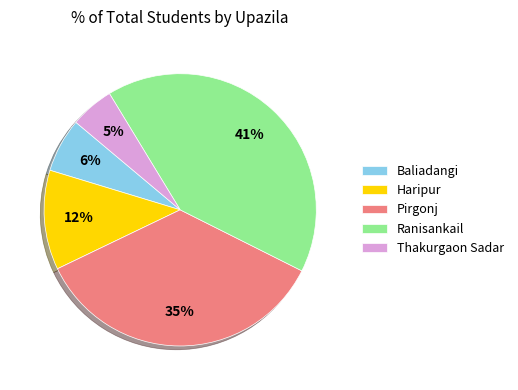

How many segments does this pie chart have?

5